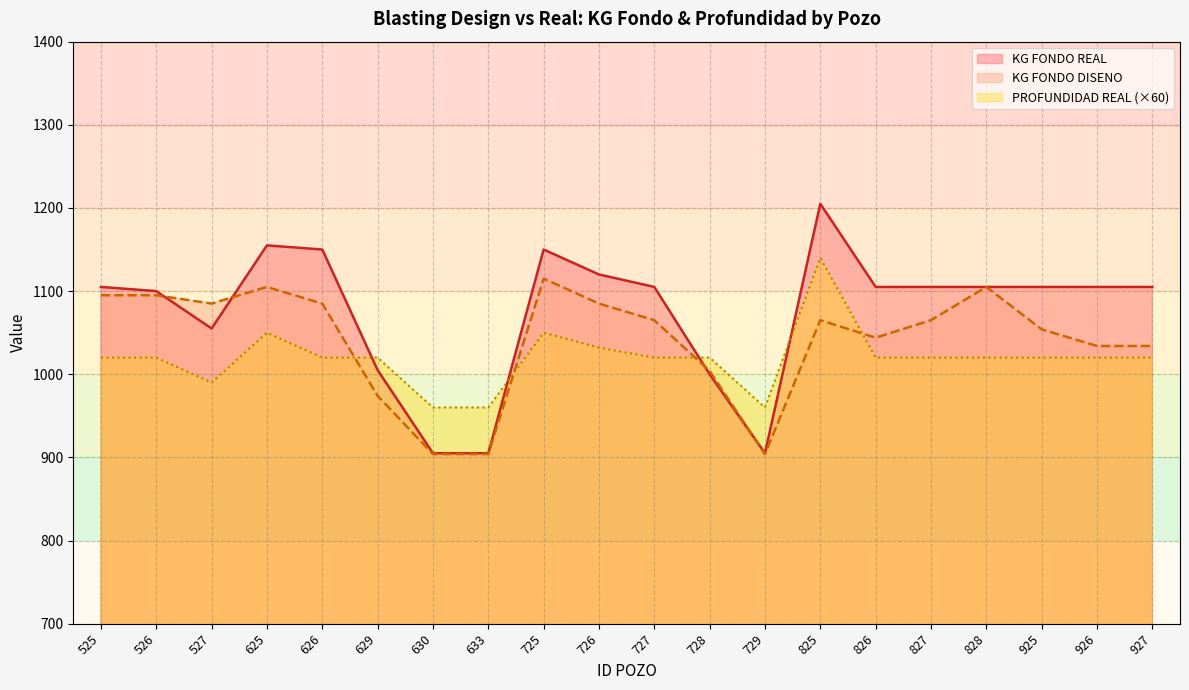

Between which two adjacent categories do KG FONDO REAL and PROFUNDIDAD REAL first intersect?

626 and 629